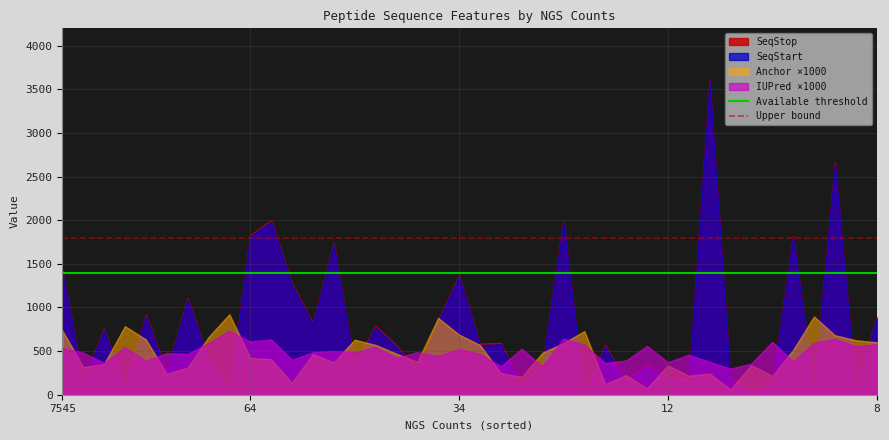

What is the value of the Upper bound point at the 1st from the left?

1800